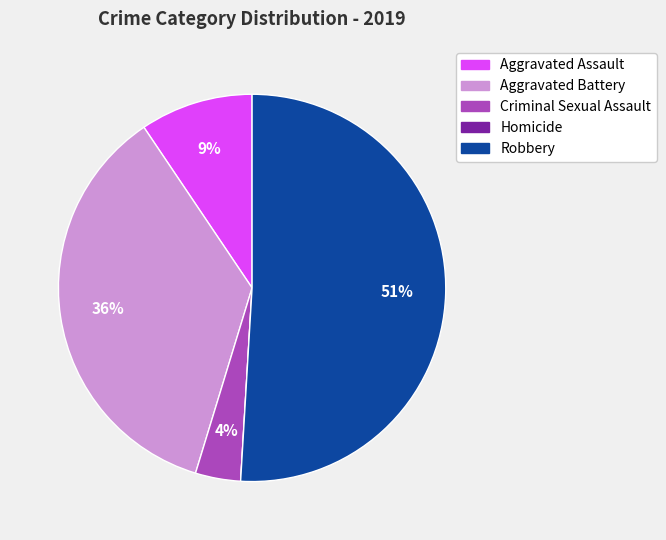

Is the sum of Criminal Sexual Assault and Aggravated Assault greater than half?

No